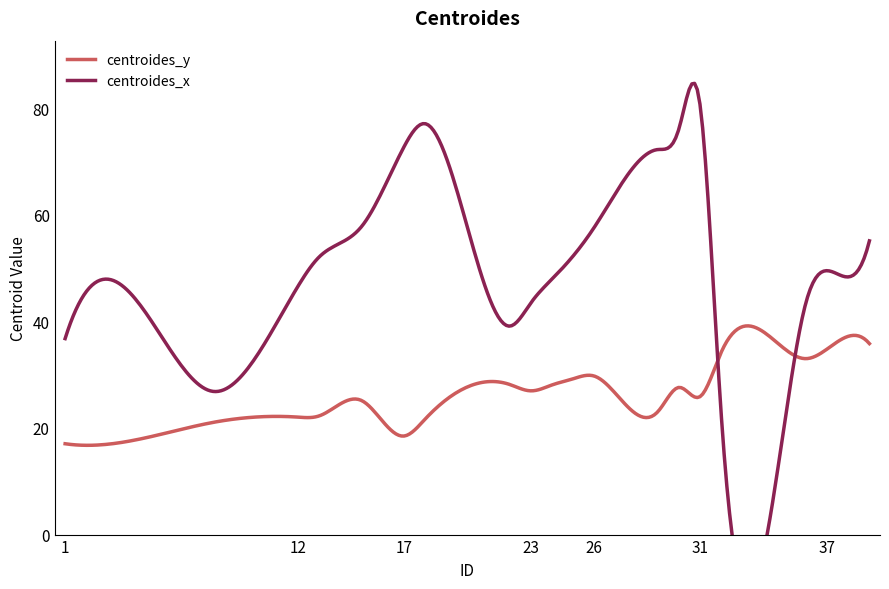

What is the highest value of the centroides_y series?

39.1